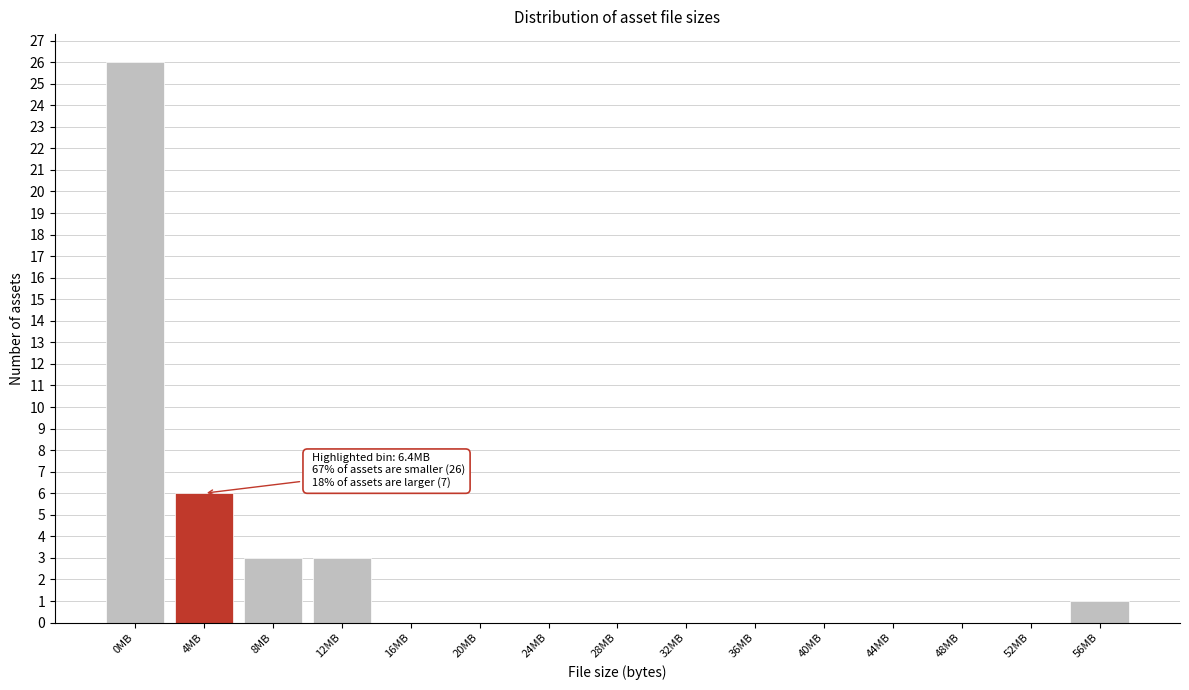

Reading right to left, list all the values displayed in this chart.

56MB=1	52MB=0	48MB=0	44MB=0	40MB=0	36MB=0	32MB=0	28MB=0	24MB=0	20MB=0	16MB=0	12MB=3	8MB=3	4MB=6	0MB=26